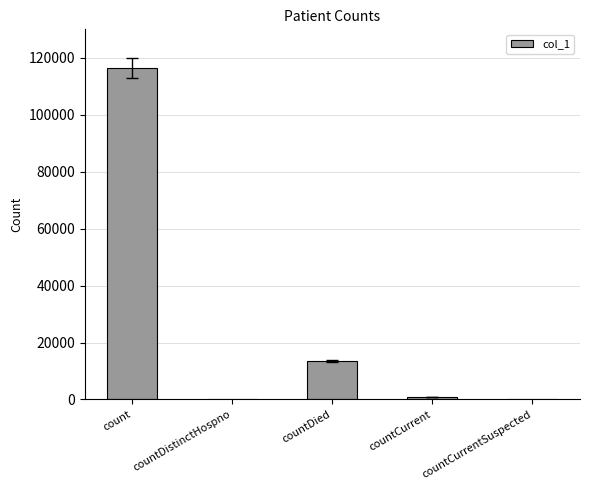

Between countCurrent and countDied, which is larger?

countDied